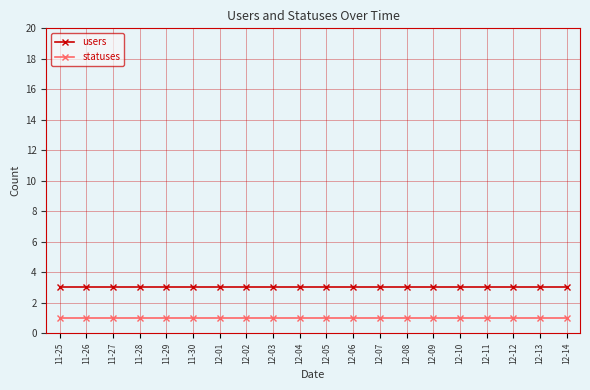

Rank the series by their maximum value, from highest to lowest.

users, statuses